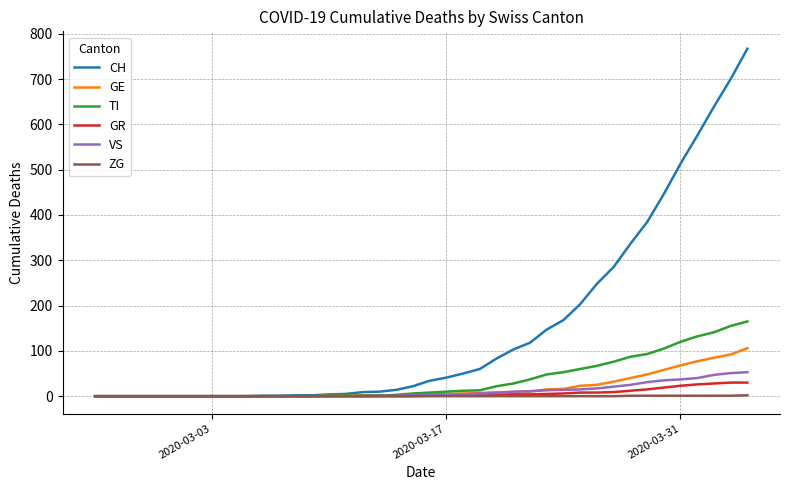

Which series has the largest range (max minus min)?

CH